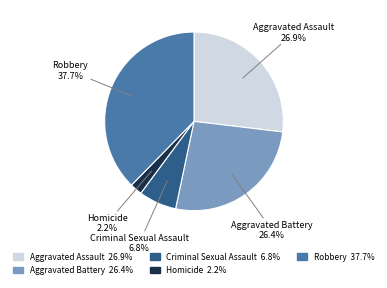

Which has a higher value, Homicide or Robbery?

Robbery